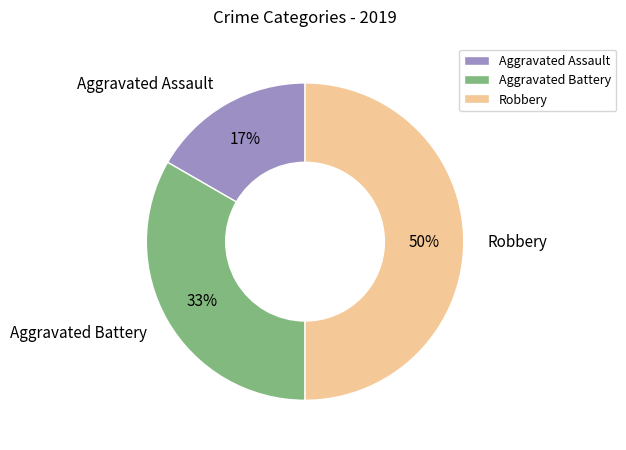

How many slices are in this pie chart?

3